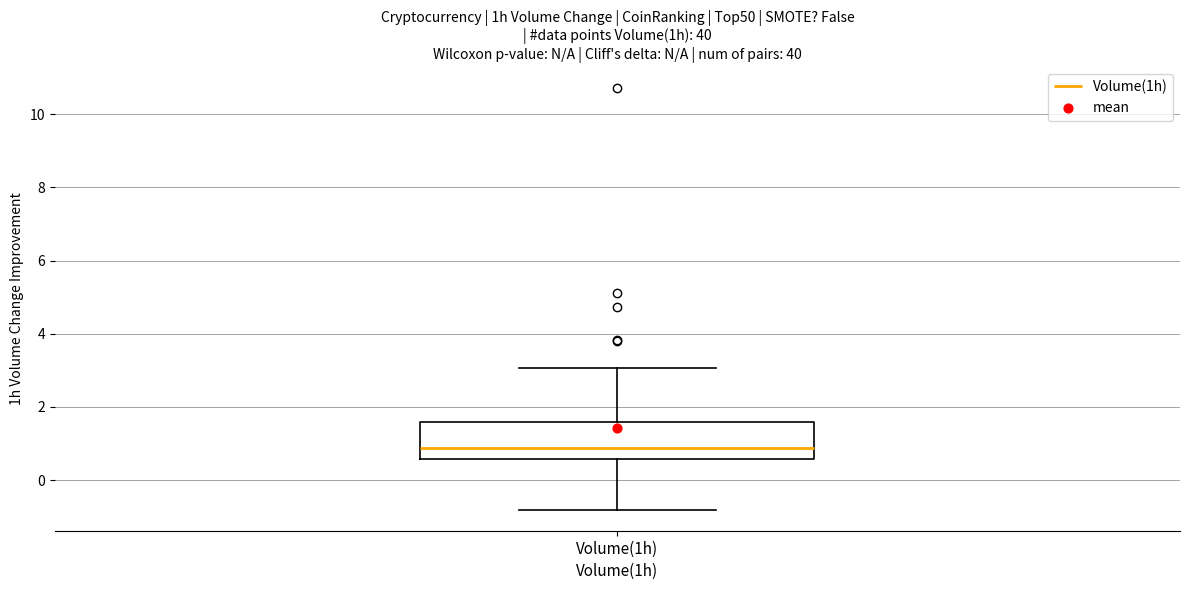

Read this box plot against the y-axis: the position of the median line, the range covered by the box, and the ends of both whiskers. The values are not printed on the chart, so give them approximately, as read against the axis.

median 0.8, box 0.6 to 1.6, whiskers -0.8 to 3.0